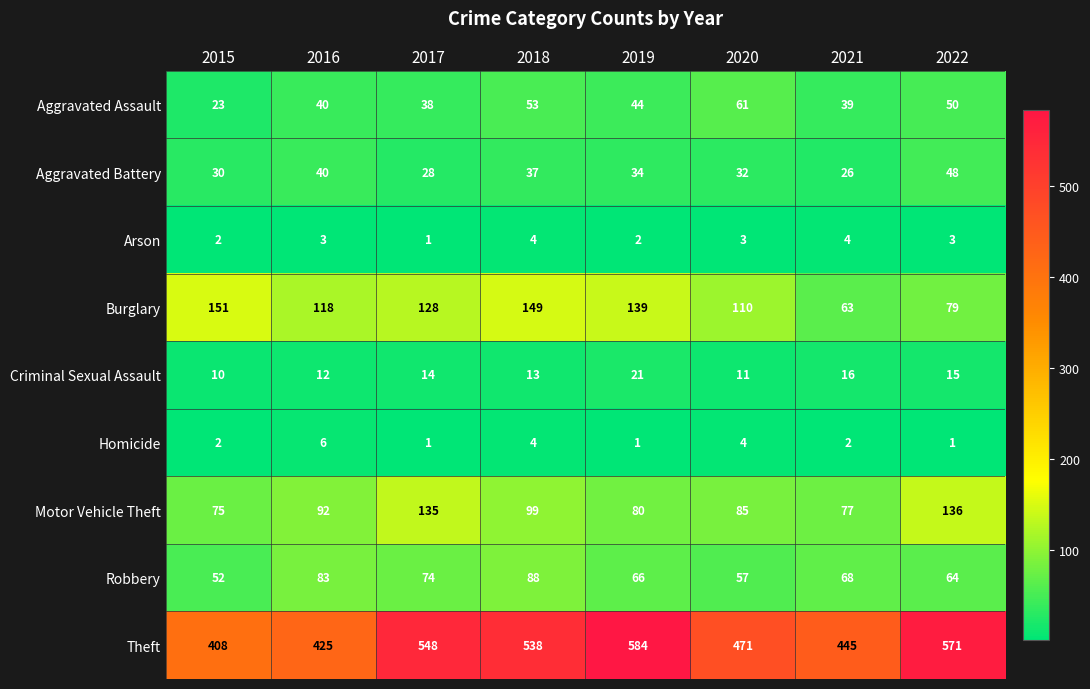

At how many categories does at least one series exceed 43?

8